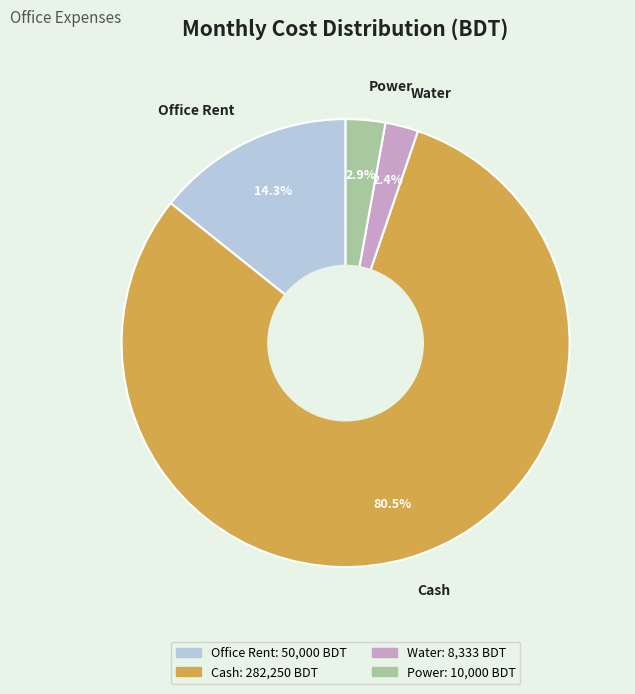

What is the largest slice in the pie chart?

Cash